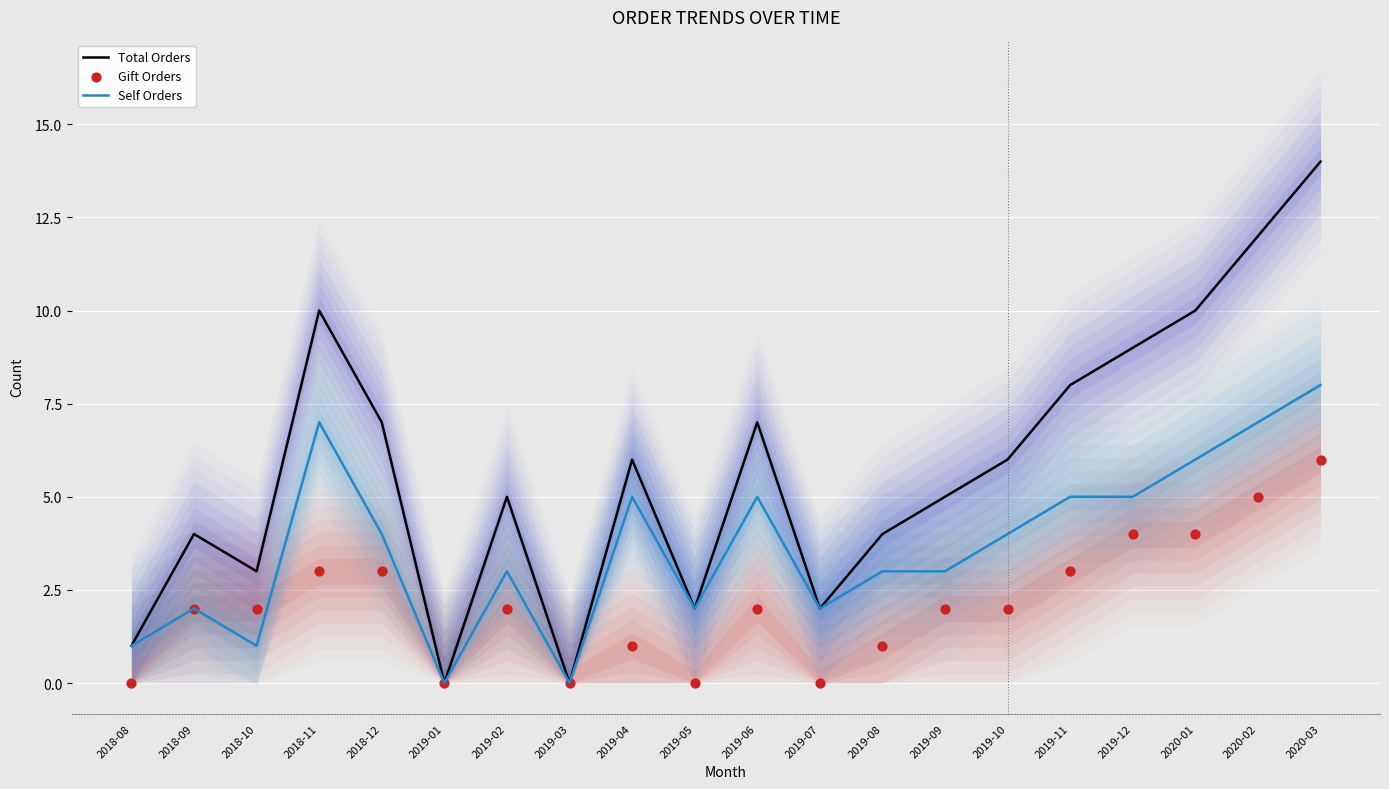

What is the total value across all series at 2018-11?

20